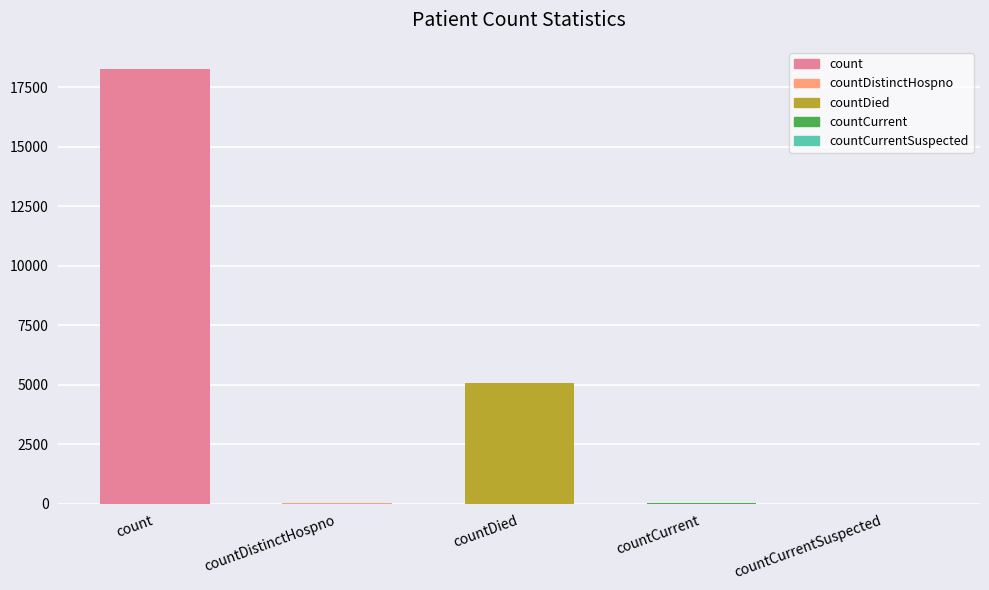

At which label is the value closest to 9146?

countDied